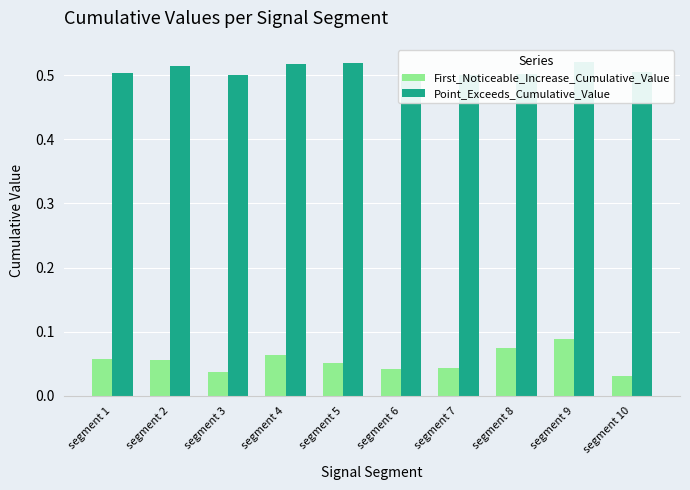

Where is First_Noticeable_Increase_Cumulative_Value nearest to the value 0?

segment 10